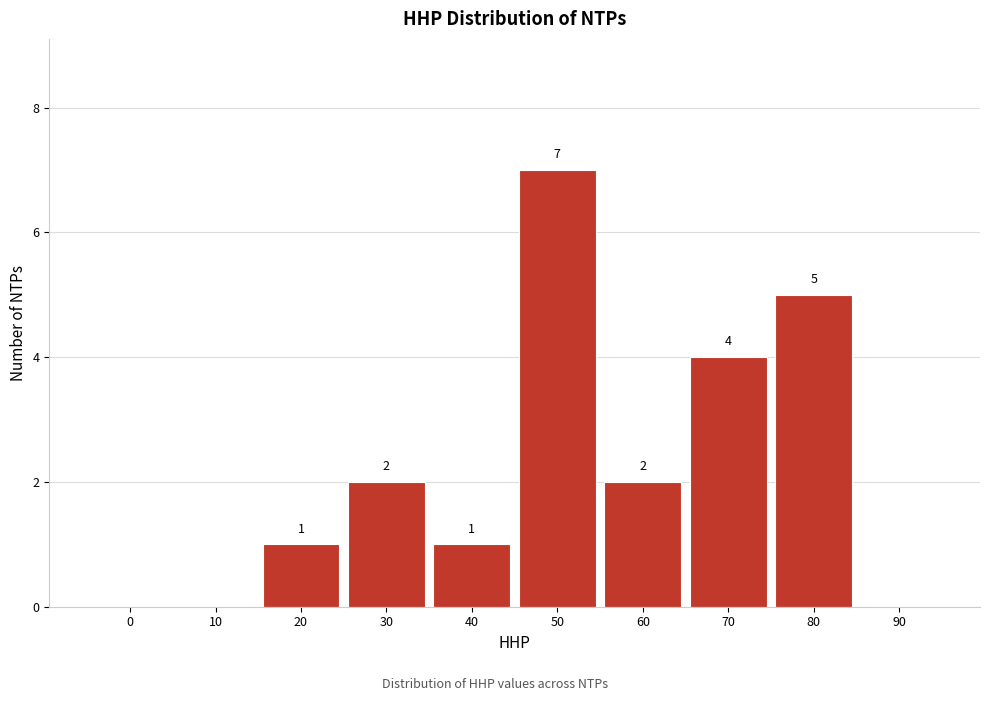

Reading right to left, what are all the values shown in this chart?

90=0	80=5	70=4	60=2	50=7	40=1	30=2	20=1	10=0	0=0